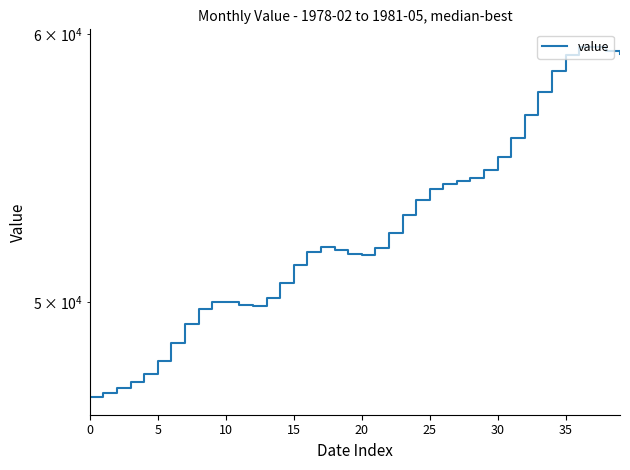

At which label does the data first exceed 51869?

17